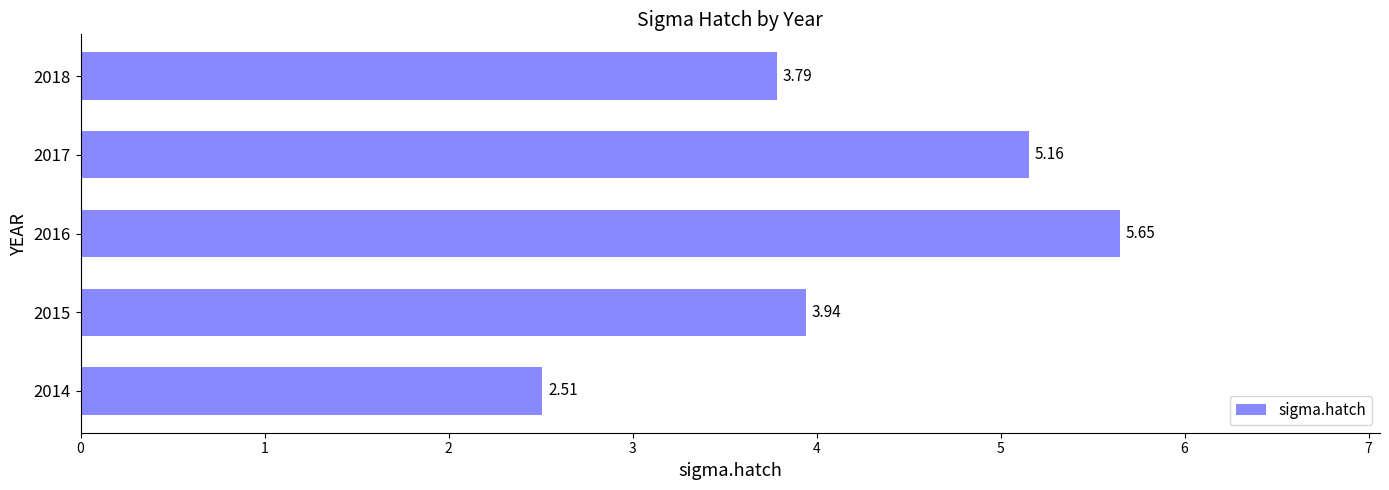

What is the sum of the values at 2015 and 2018?

7.7